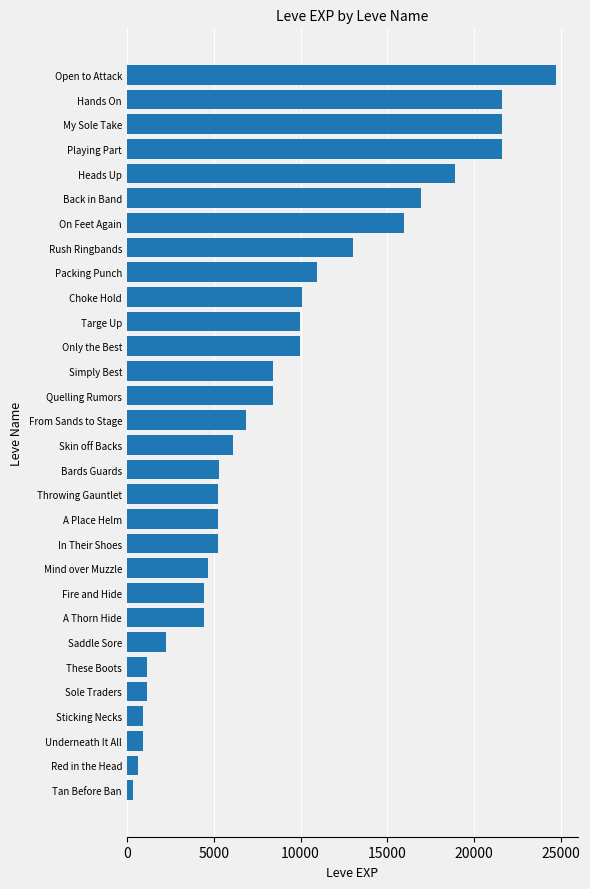

What is the change in value from Bards Guards to My Sole Take?

+16270